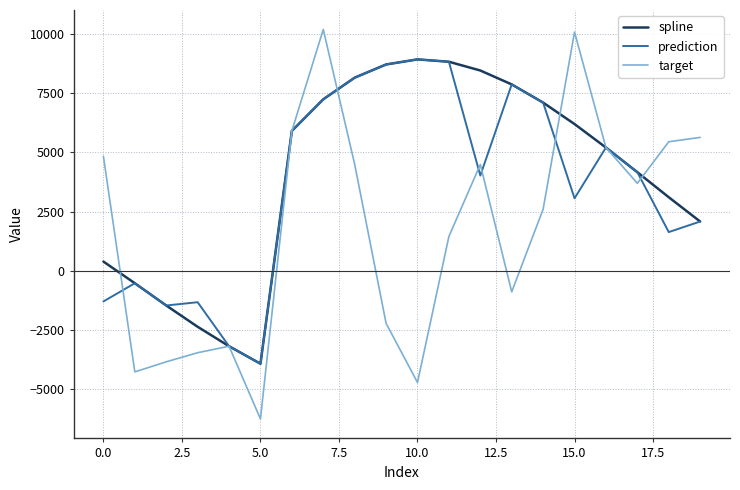

What is the maximum value for prediction?

8916.0